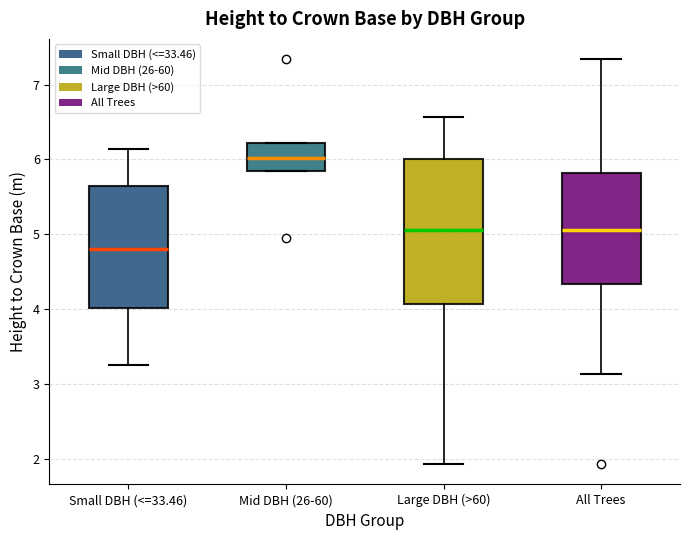

Comparing the boxes themselves (not the whiskers), which one is the tallest?

Large DBH (>60)